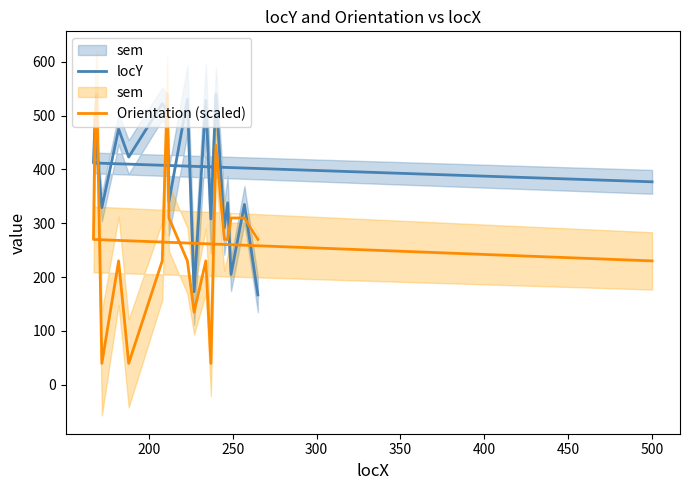

How many distinct data groups are displayed?

2